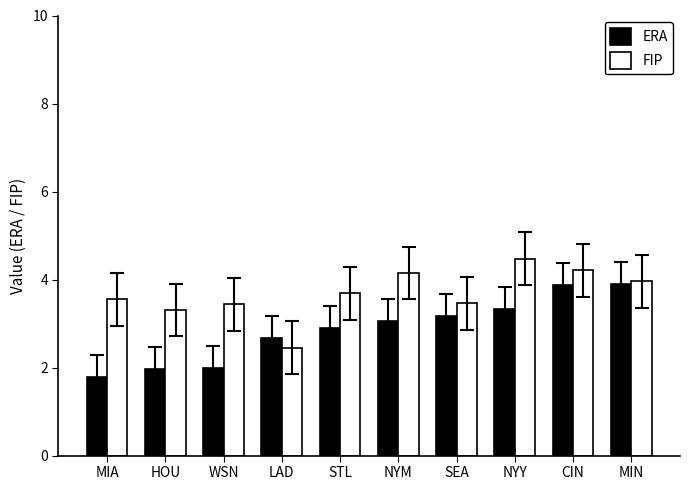

Which series changed the most between HOU and MIN?

ERA